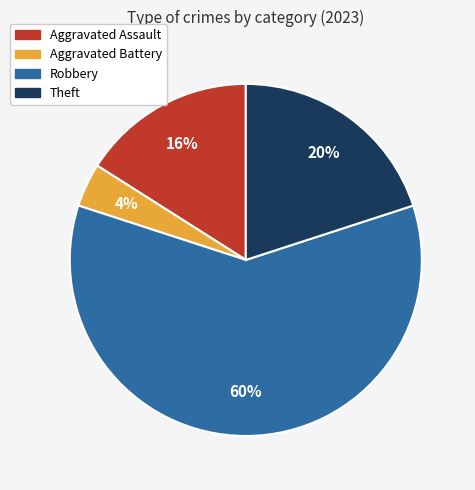

Which slice represents more than half of the pie?

Robbery